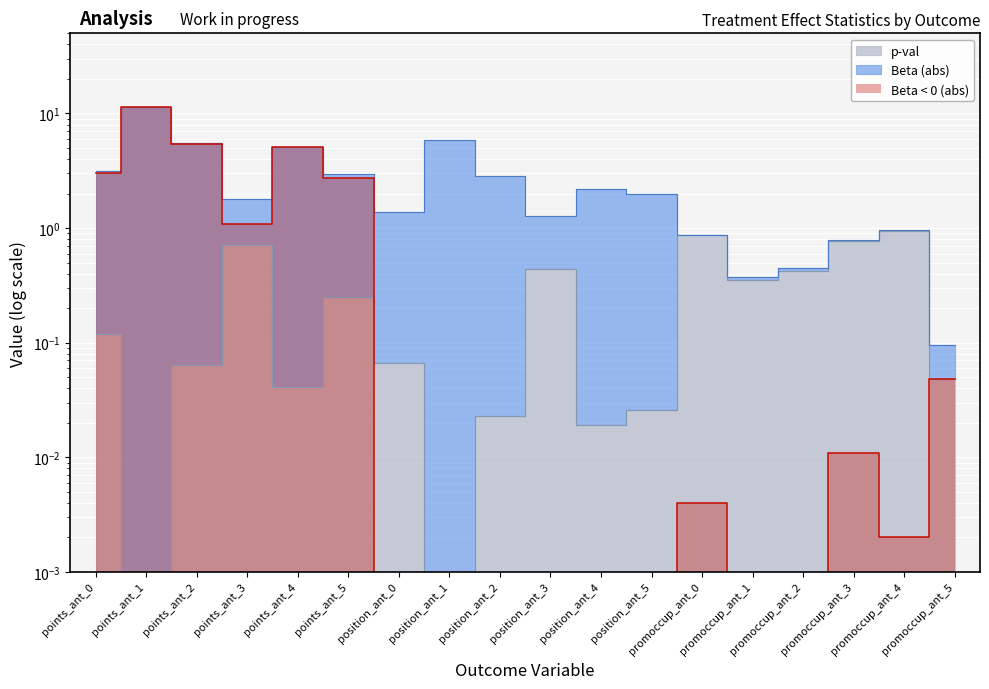

What is the sum of all values?

5.2